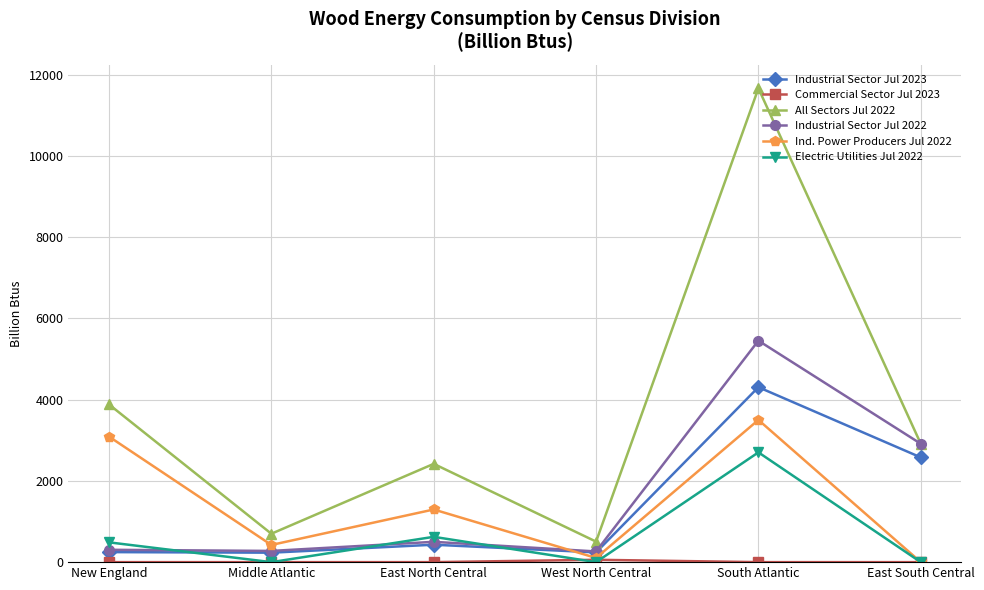

At which label is Ind. Power Producers Jul 2022 closest to 1750?

East North Central